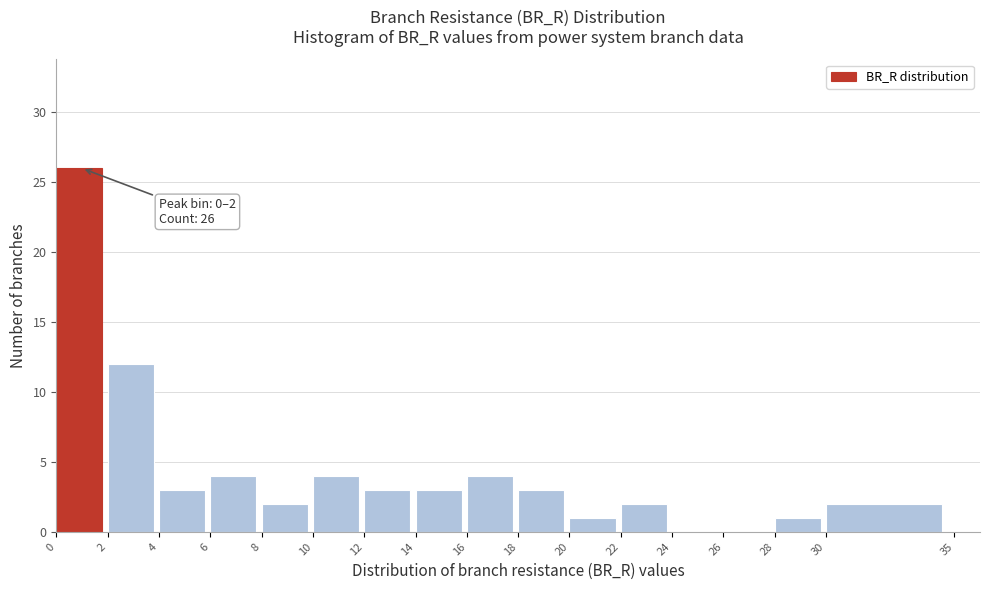

Which range on the x-axis has the tallest bar?

0 to 2